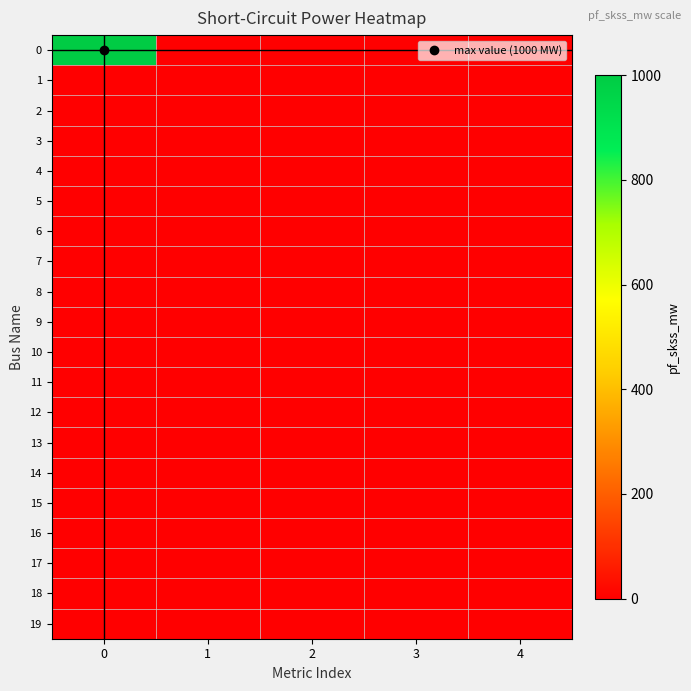

Rank the series by their maximum value, from lowest to highest.

1, 2, 3, 4, 5, 6, 7, 8, 9, 10, 11, 12, 13, 14, 15, 16, 17, 18, 19, 0